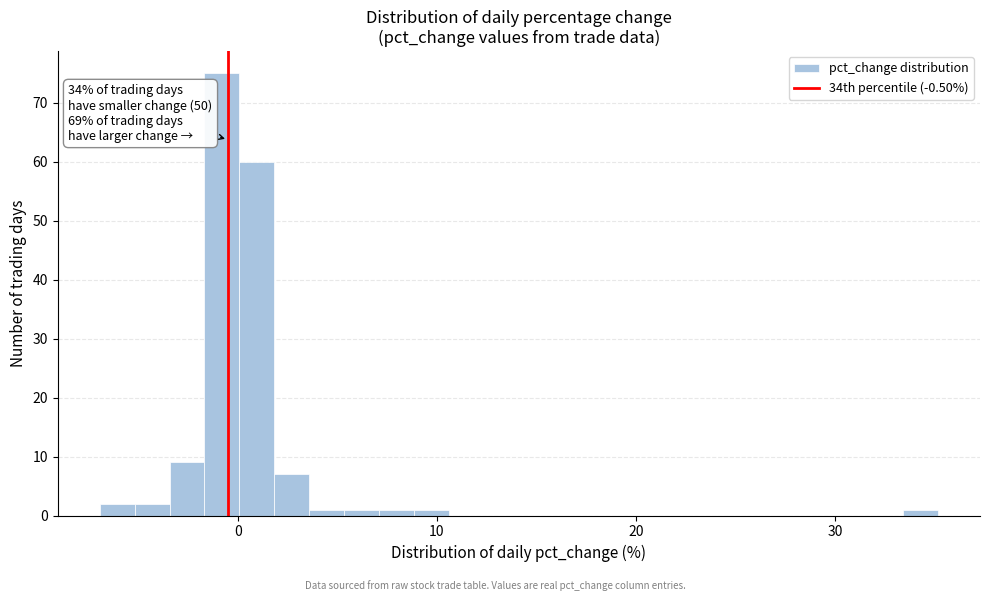

Read against the x-axis, roughly where is the centre of the tallest bar?

-1